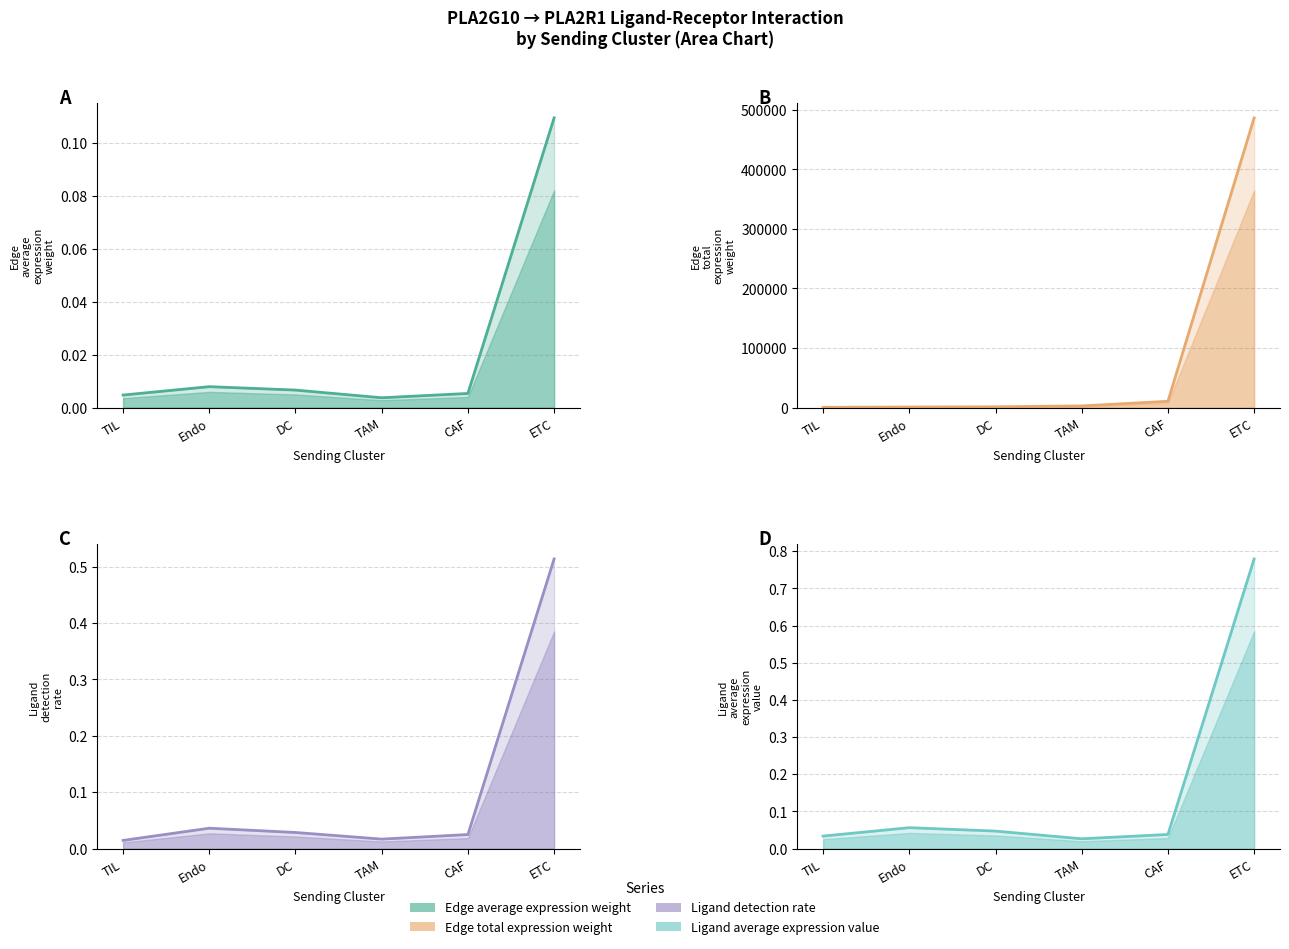

Which series has the largest total across all categories?

Edge total expression weight